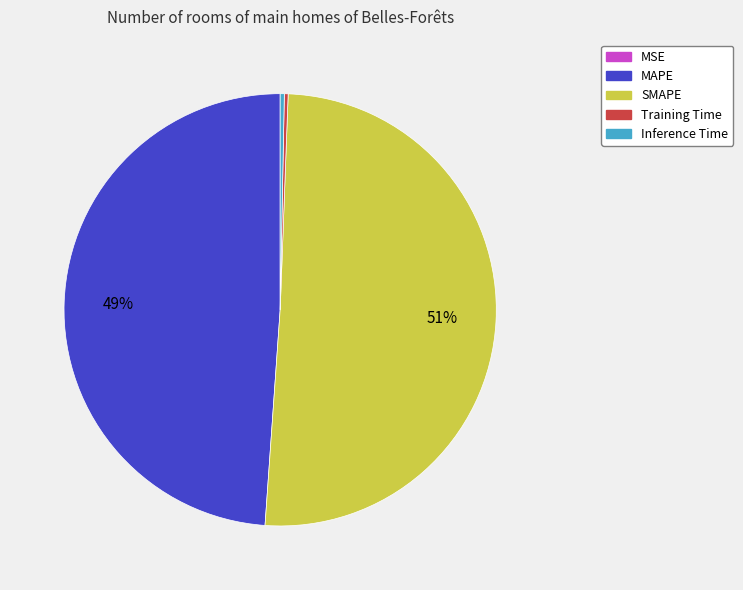

Does any single category account for the majority?

Yes